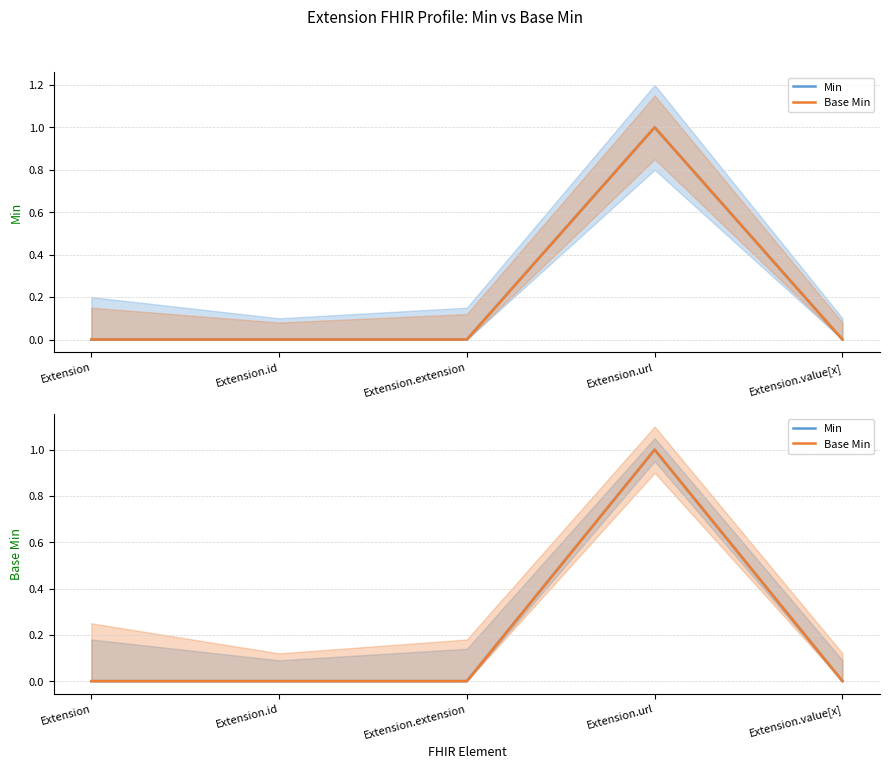

At how many categories does at least one series exceed 0?

1